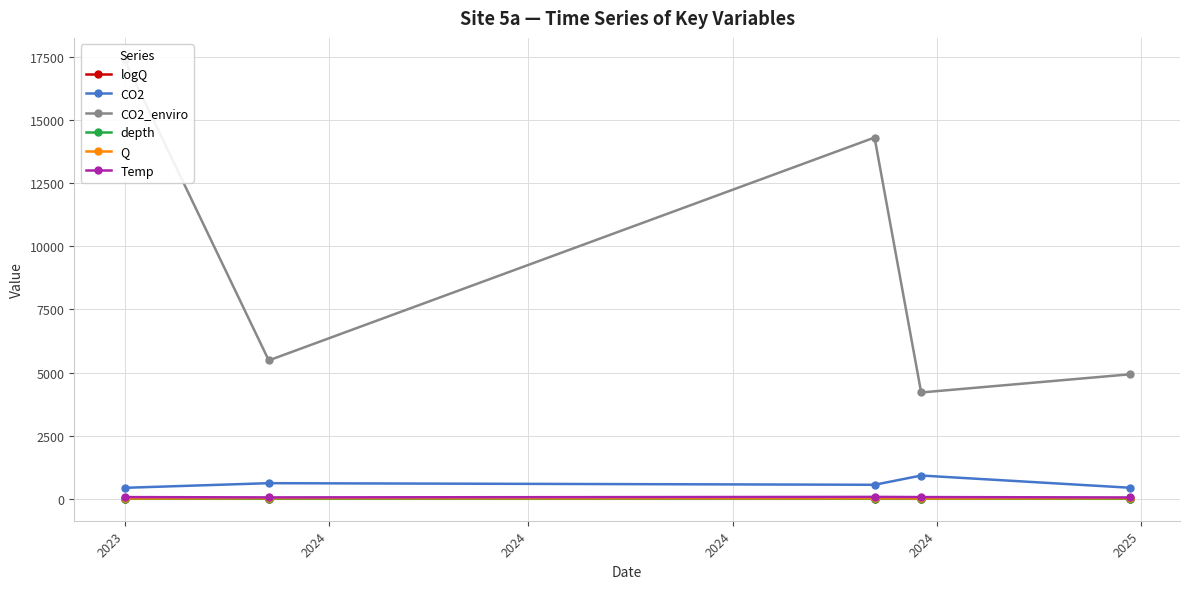

True or false: CO2 has more than 0 points higher than both neighbors.

True